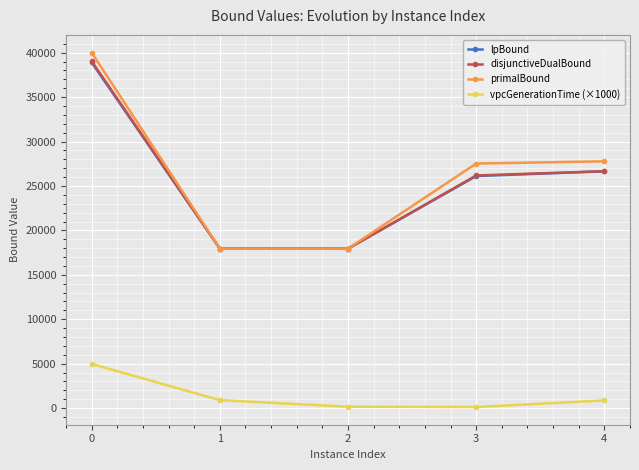

What is the lowest value of the primalBound series?

17947.6